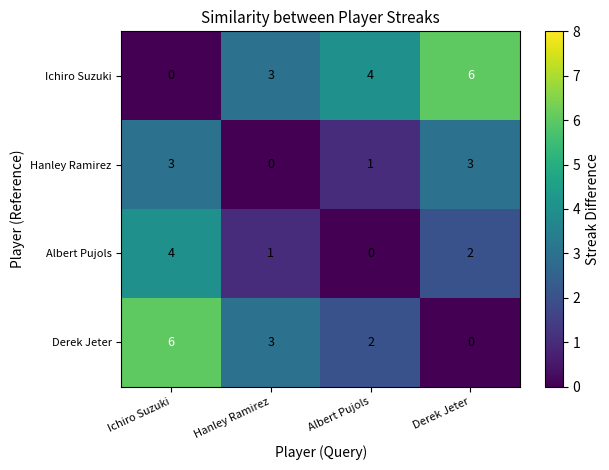

Is it true that Albert Pujols equals 0 at Hanley Ramirez?

False